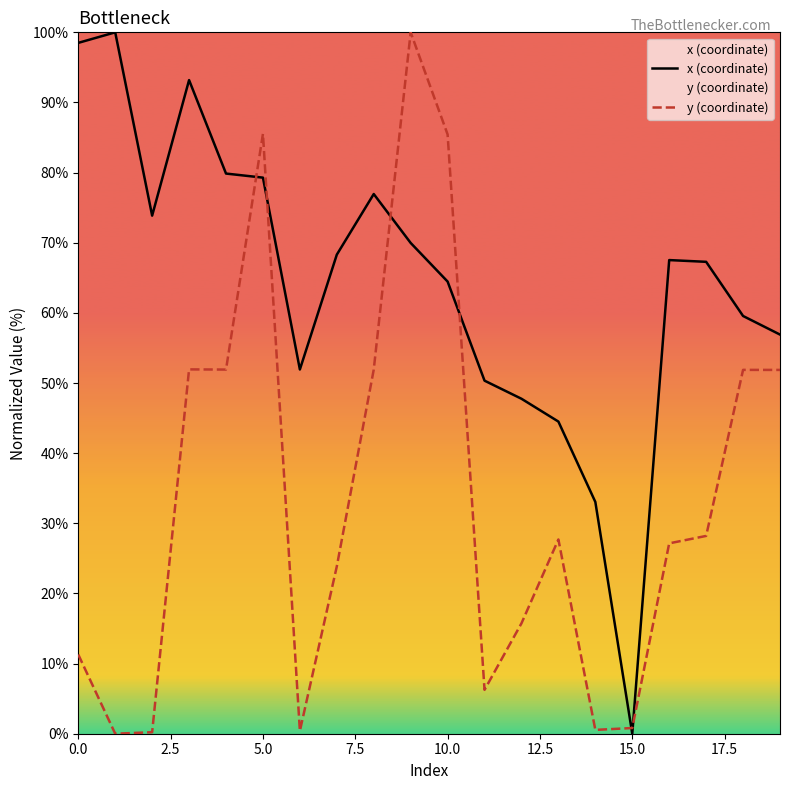

Does the chart display data point markers on the line(s)?

No